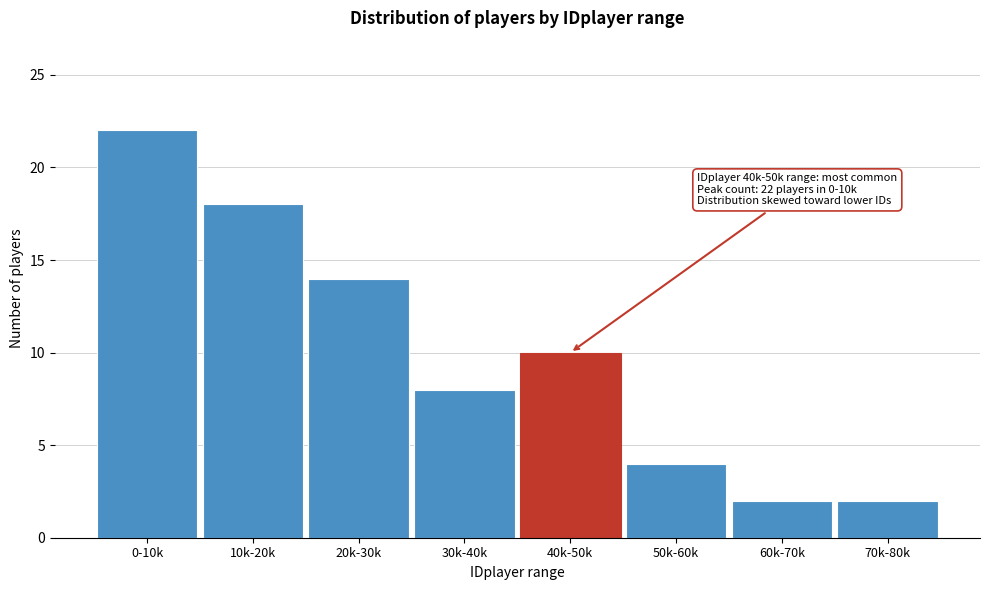

Reading right to left, what are all the values shown in this chart?

2	2	4	10	8	14	18	22